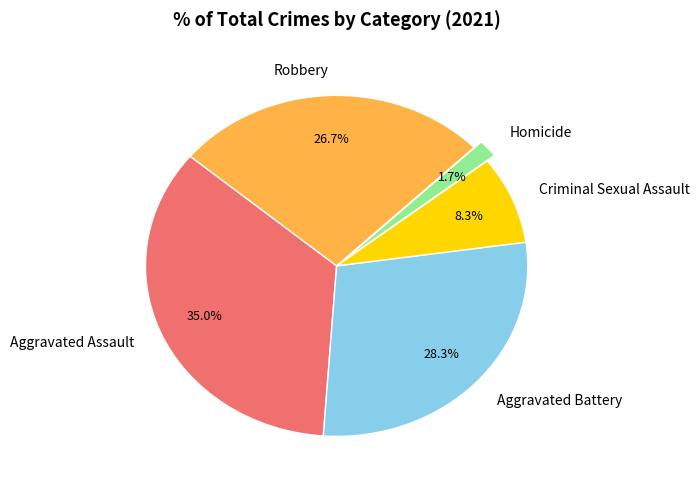

What percentage do Criminal Sexual Assault and Aggravated Assault together represent?

43.3%